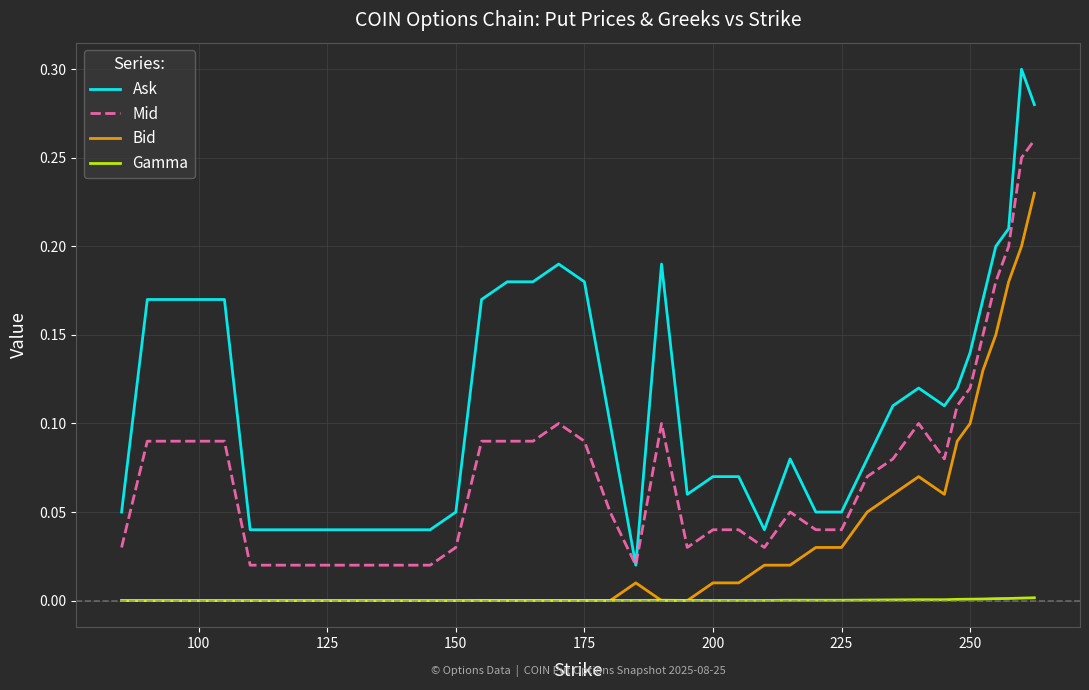

Rank the series by their maximum value, from lowest to highest.

Gamma, Bid, Mid, Ask